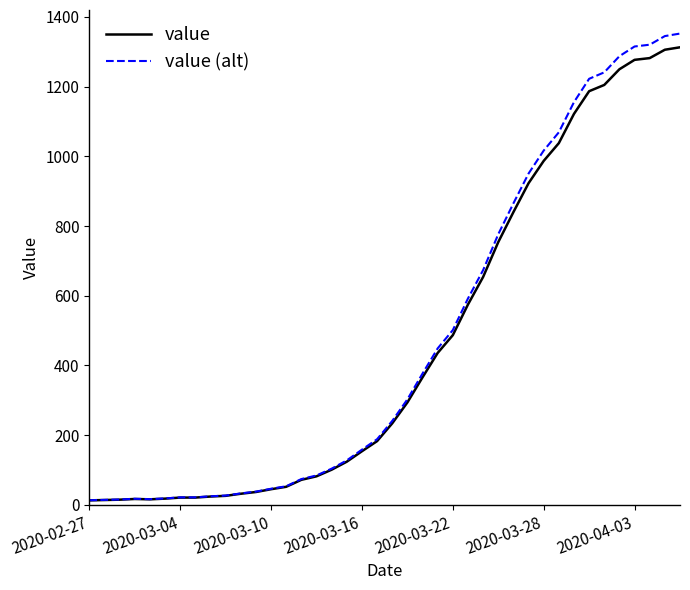

Which series has the largest range (max minus min)?

value (alt)